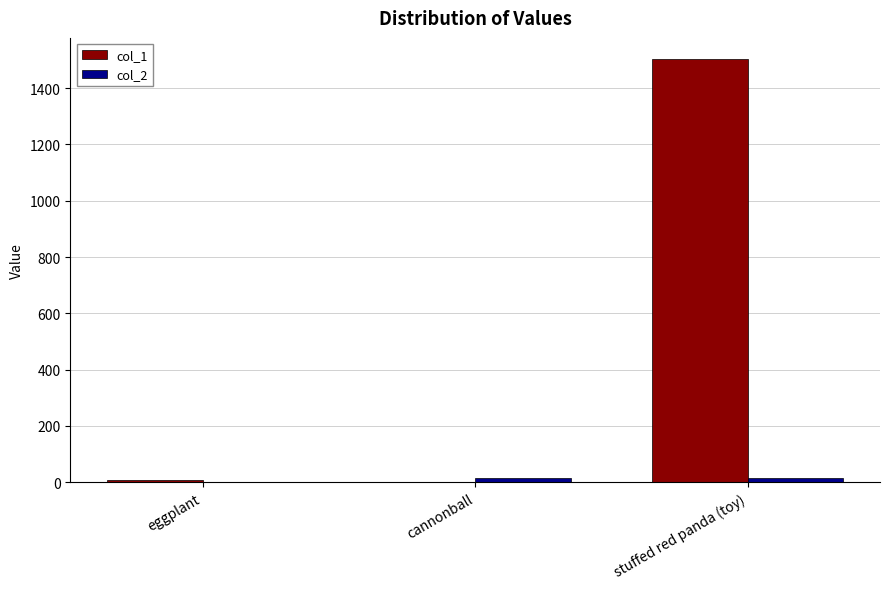

Which category has the highest value in the col_1 series?

stuffed red panda (toy)